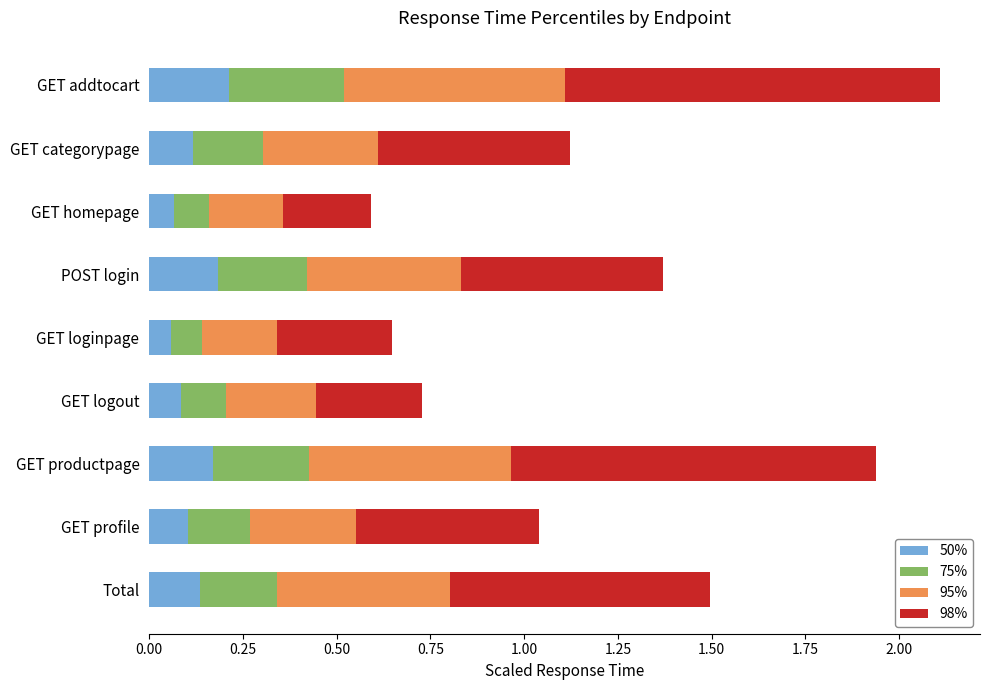

The 50% series shows 0.2 at POST login. True or false?

True